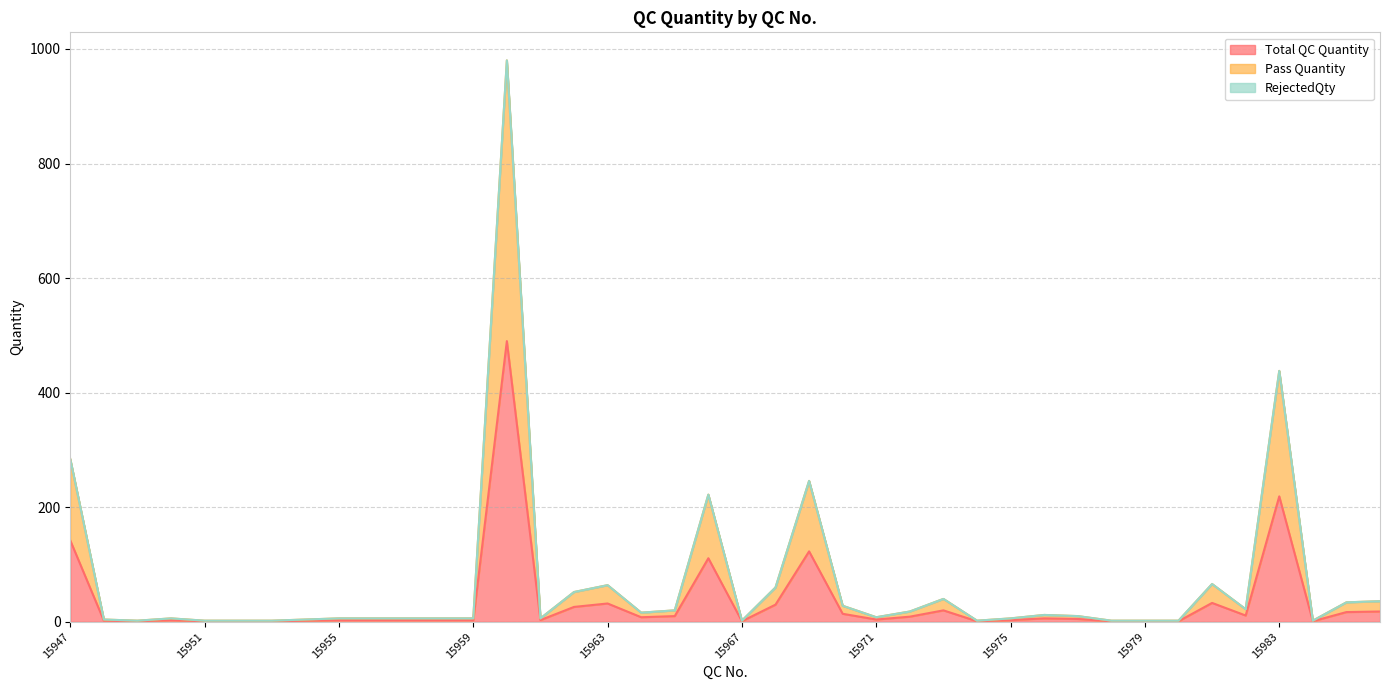

At which category is the sum across all series the highest?

15960